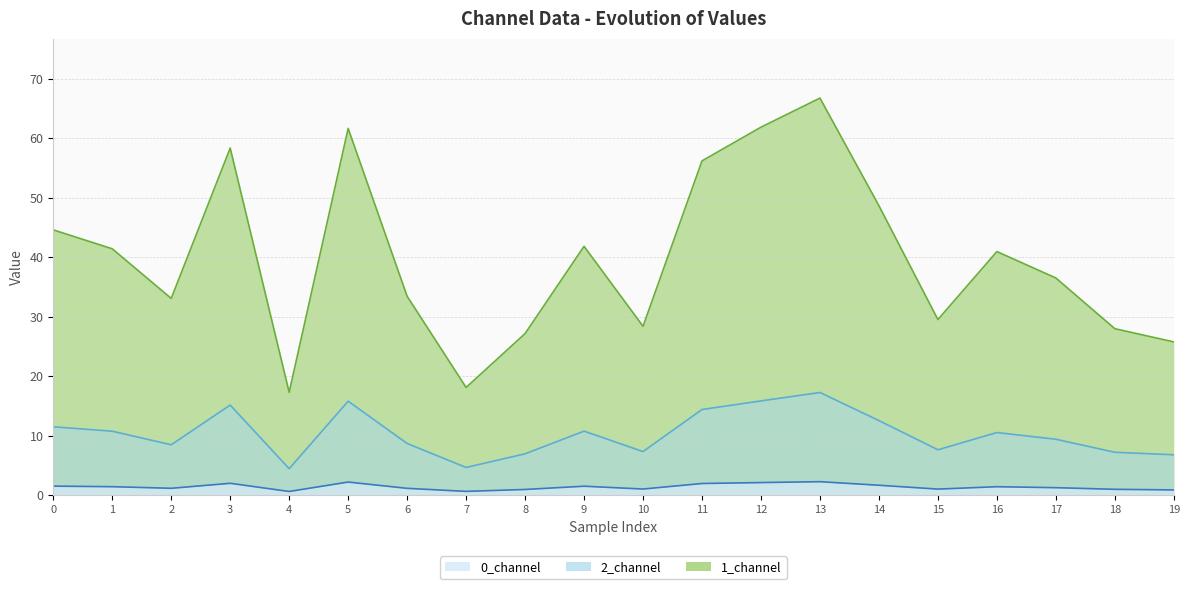

Count the number of categories in the chart.

20